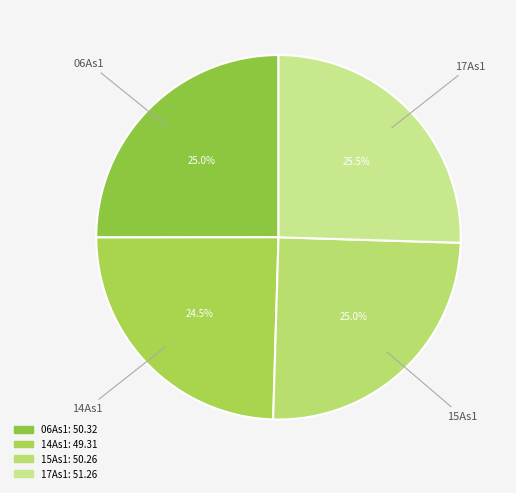

What percentage do 15As1 and 17As1 together represent?

50.5%